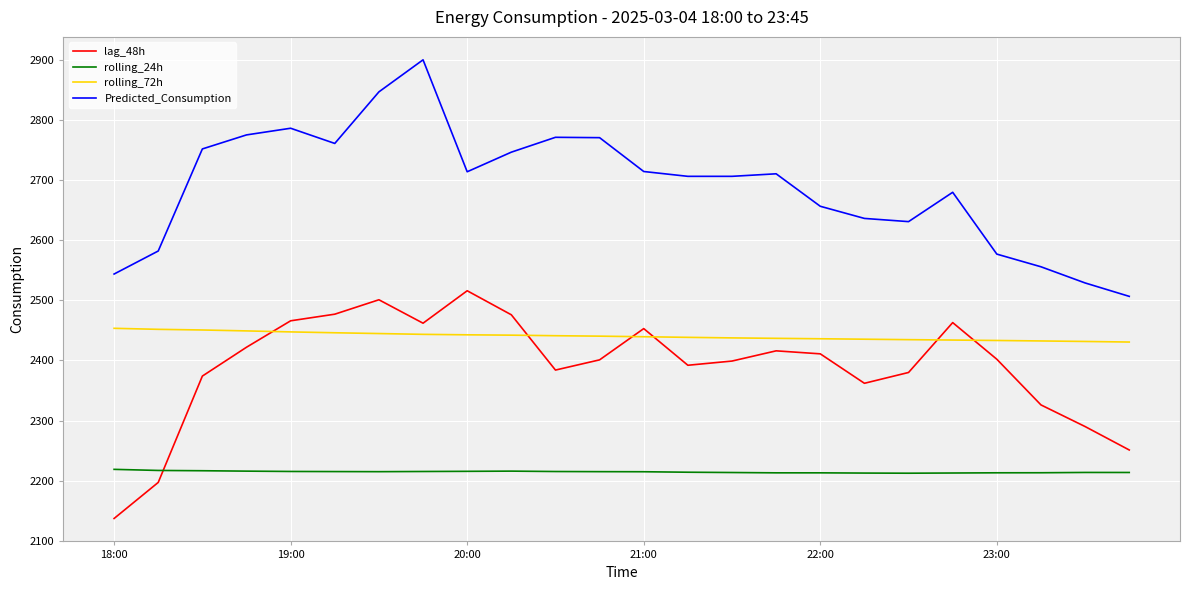

Which series has the largest total across all categories?

Predicted_Consumption